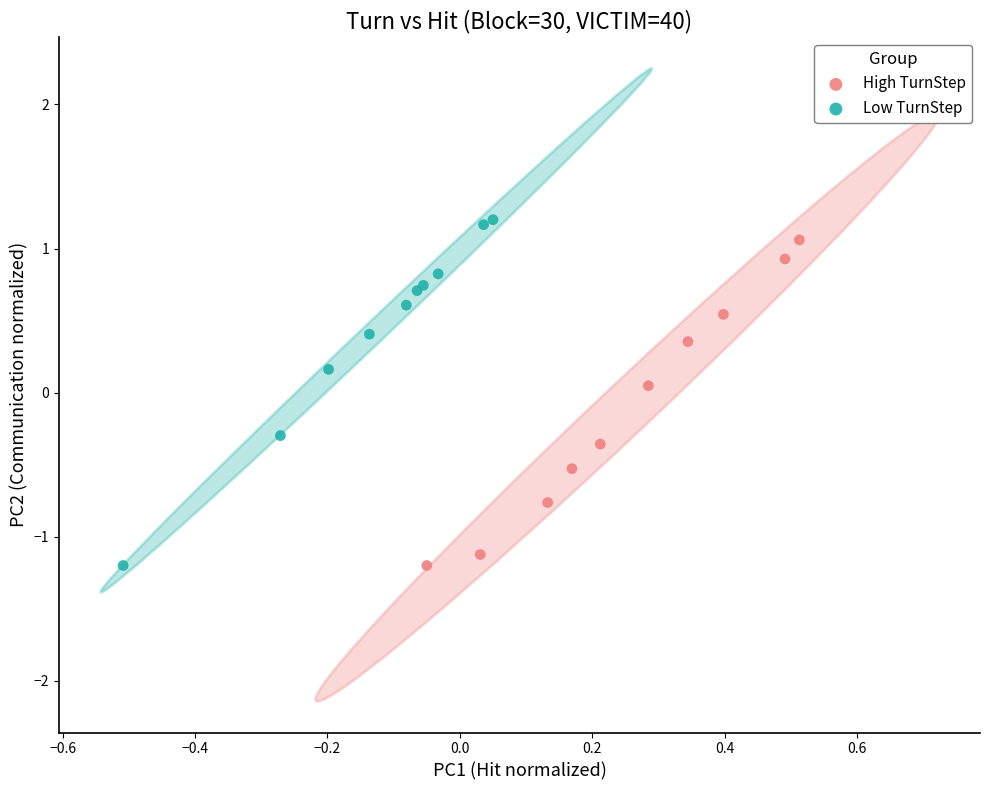

Which series has the widest spread of Y values?

Low TurnStep